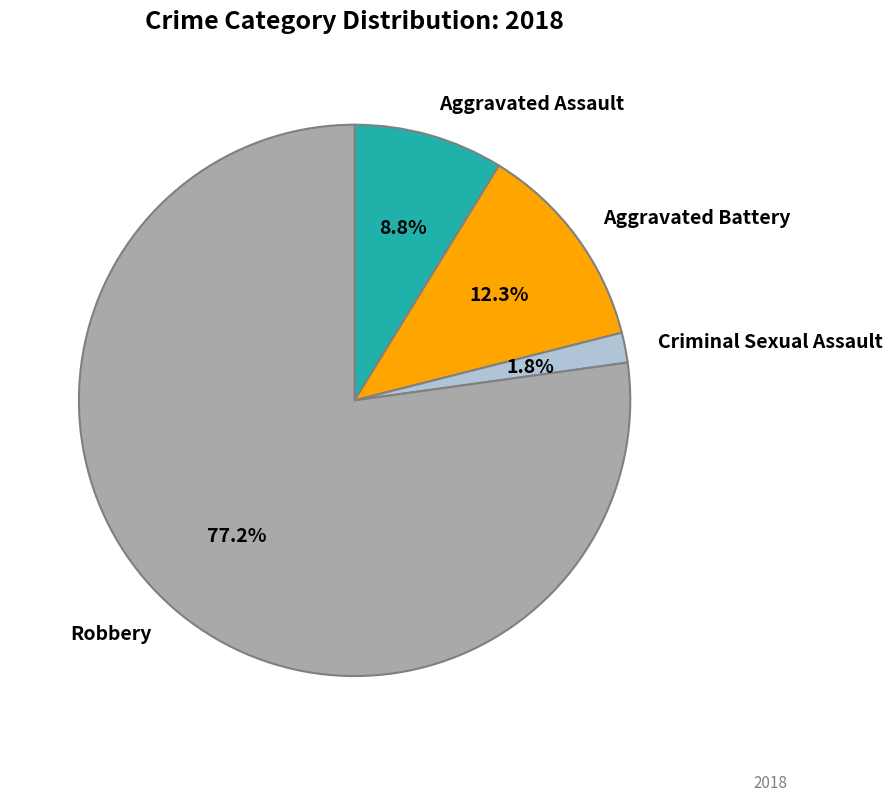

The Aggravated Battery slice represents 22% of the pie. True or false?

False